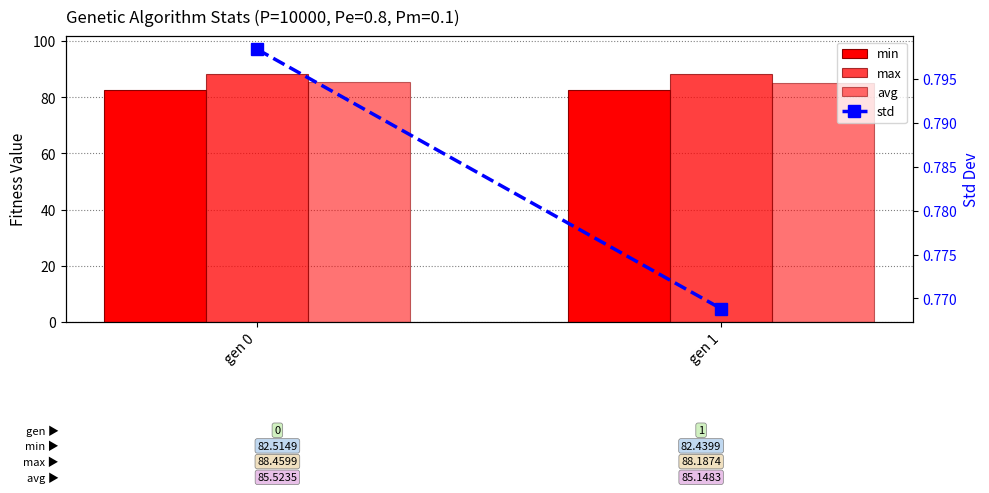

How many max values are between 88 and 89?

2